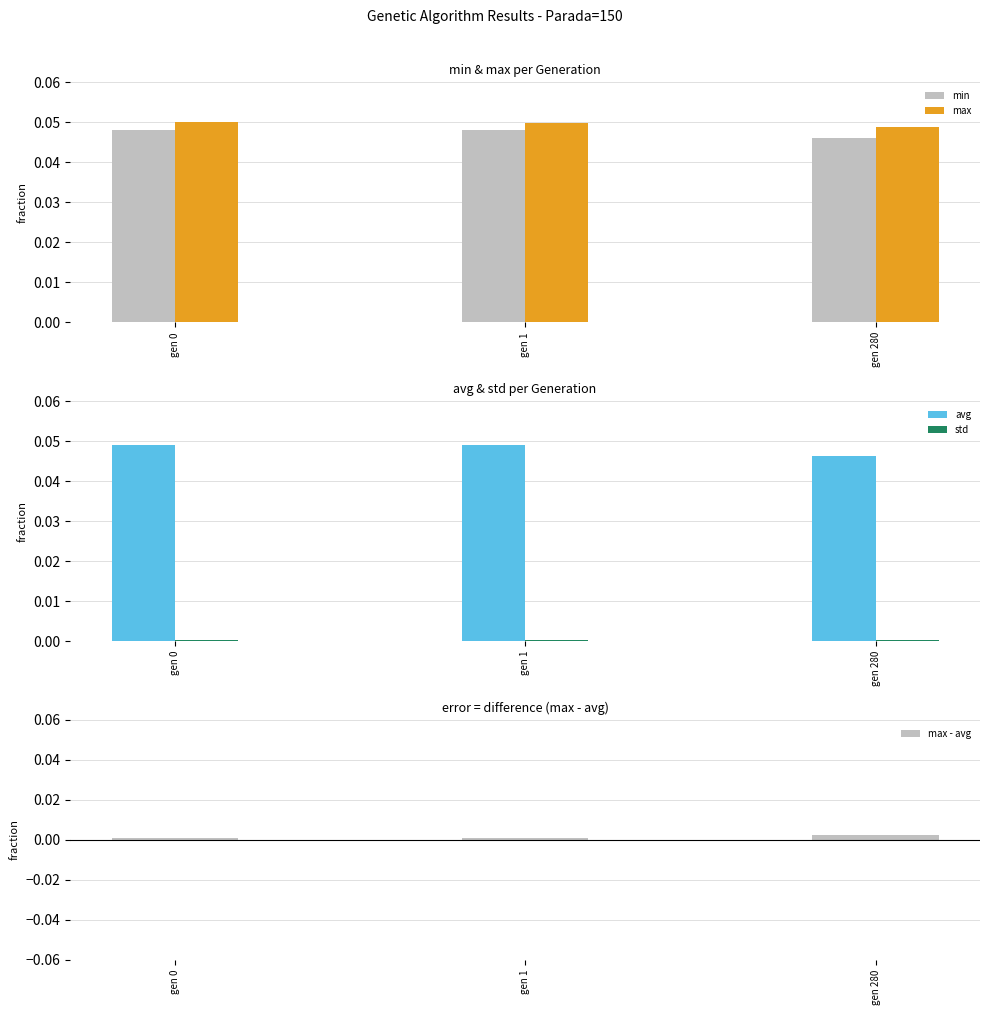

Rank the series at gen 0 from highest to lowest value.

max, avg, min, max - avg, std